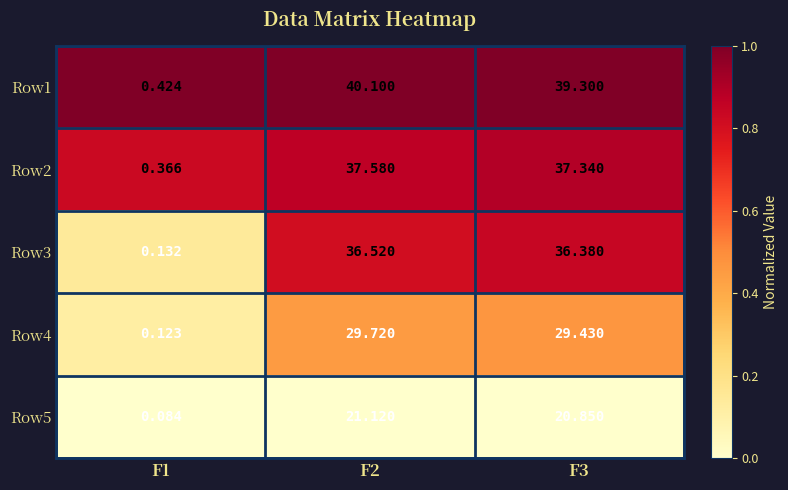

How many categories are shown in the chart?

3